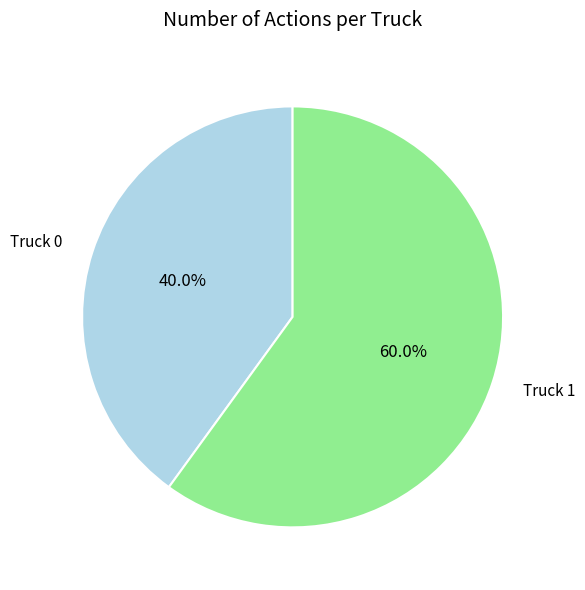

To the nearest percent, what portion does Truck 1 represent?

60%